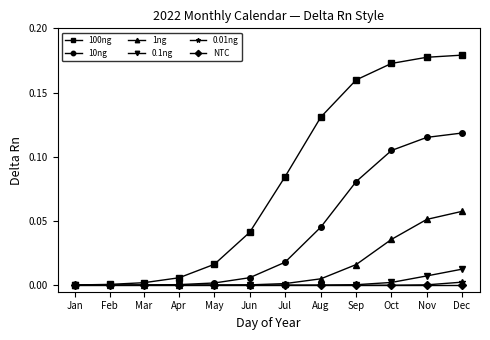

Which series has the largest range (max minus min)?

100ng